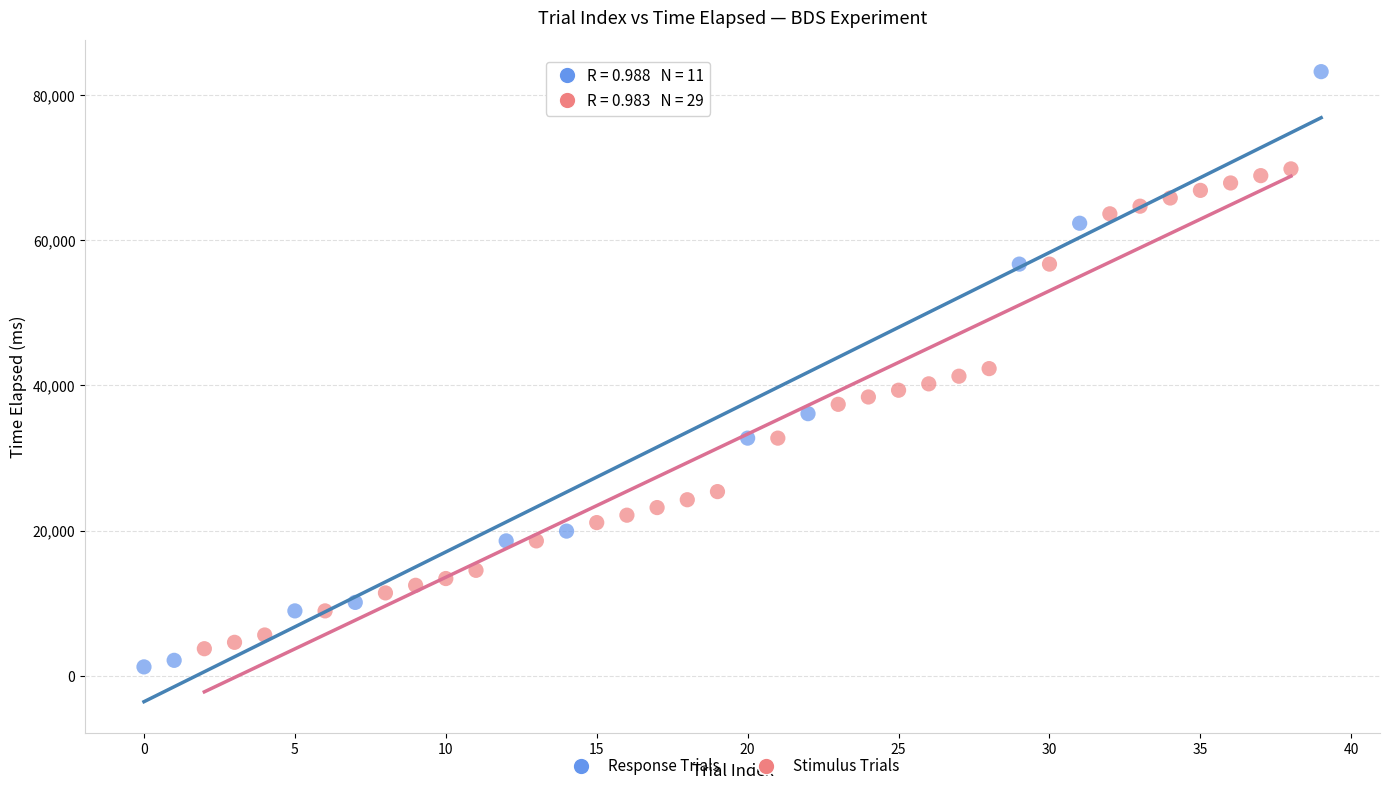

Which series has the largest Y range (max minus min)?

Response Trials